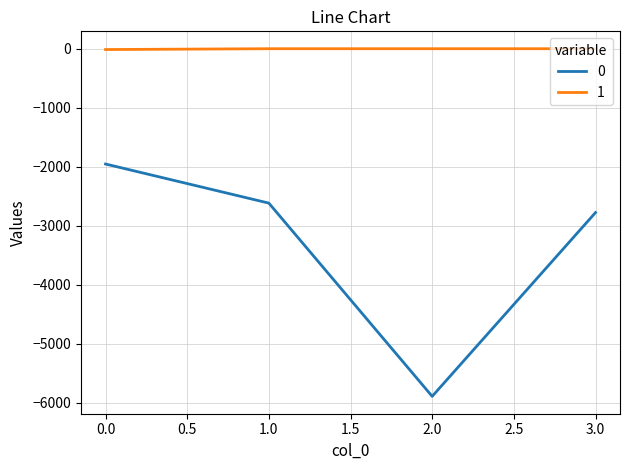

True or false: 1 has more than 2 interior local peaks.

False